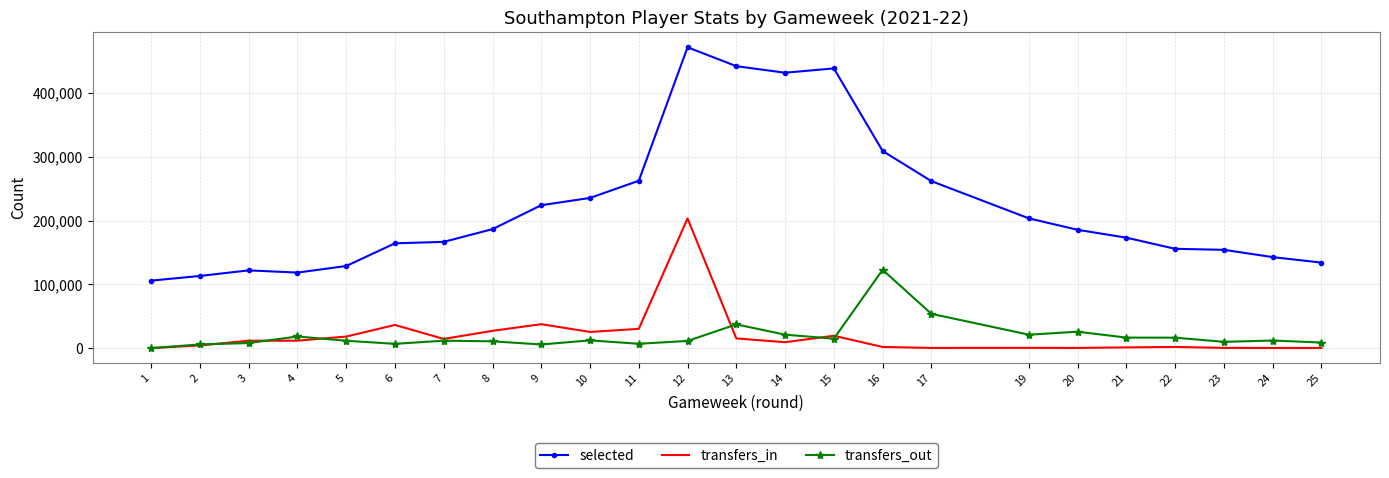

What is the sum of the selected values at 10 and 16?

544639